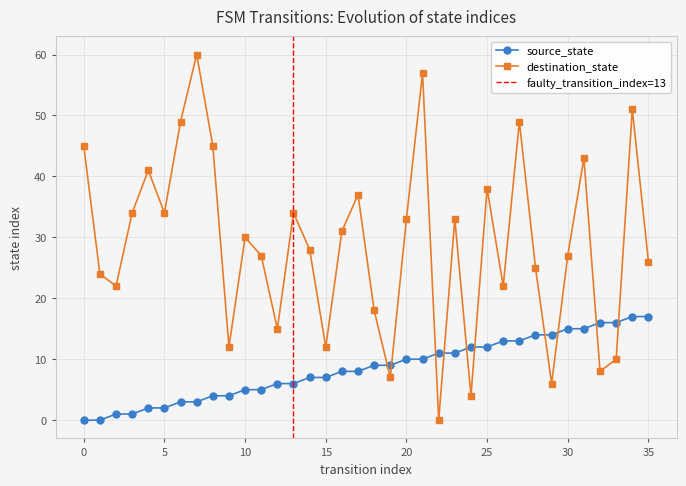

True or false: destination_state has more than 1 interior local peaks.

True